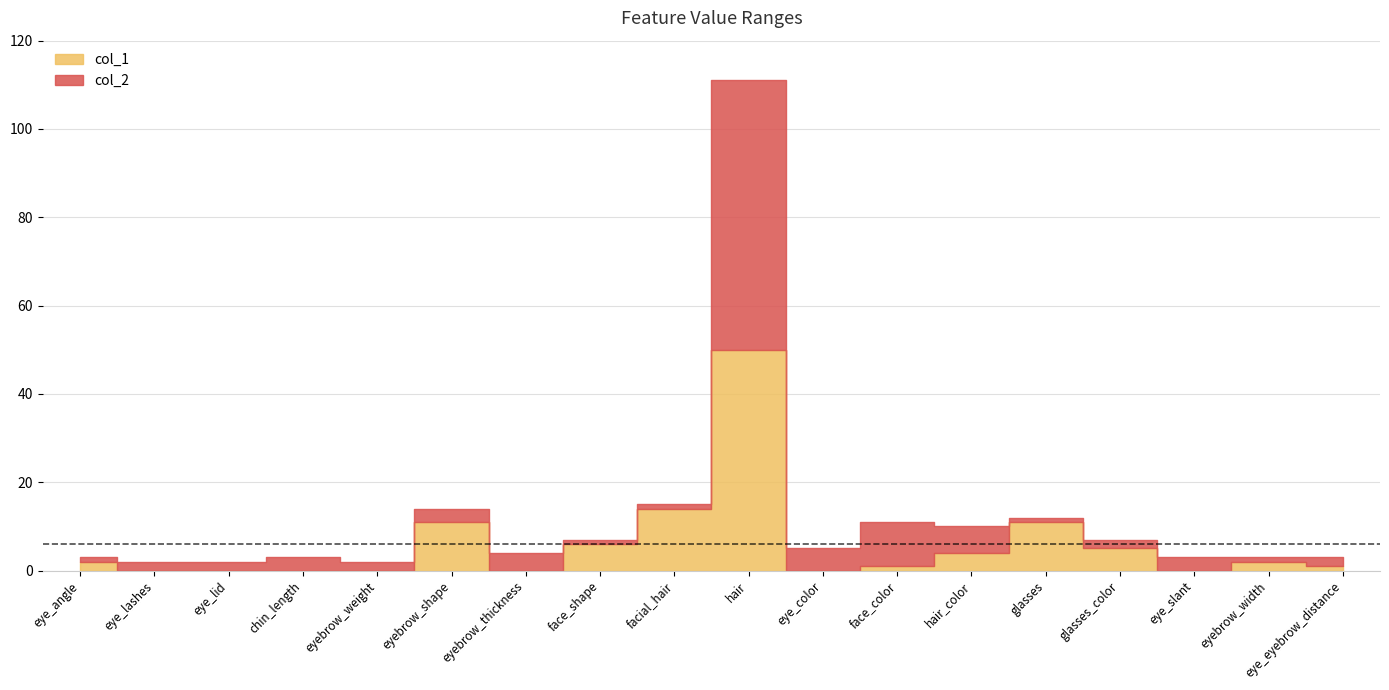

Is it true that col_2 equals 24 at facial_hair?

False